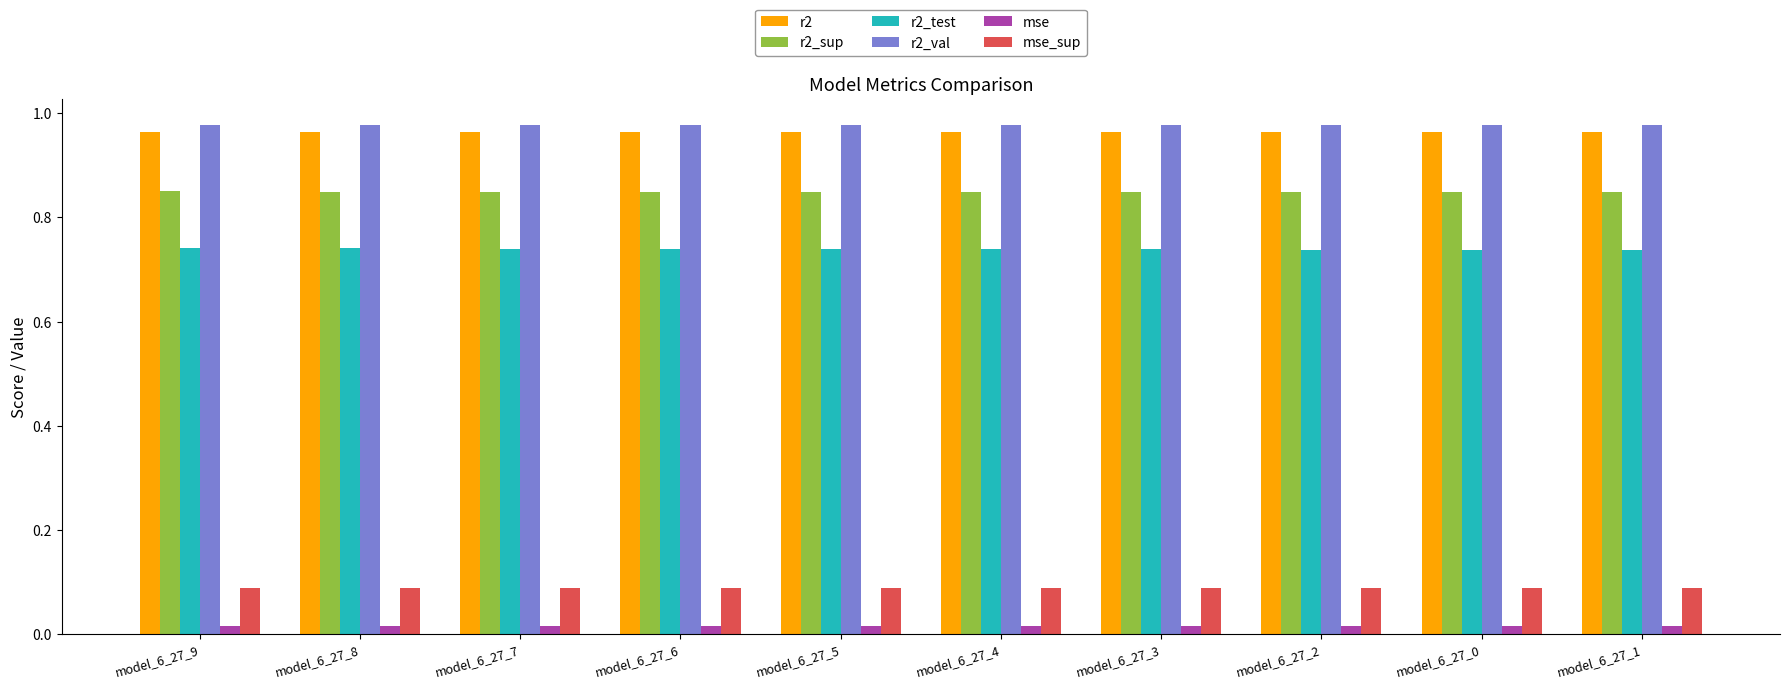

What is the sum of all r2_val values?

9.8